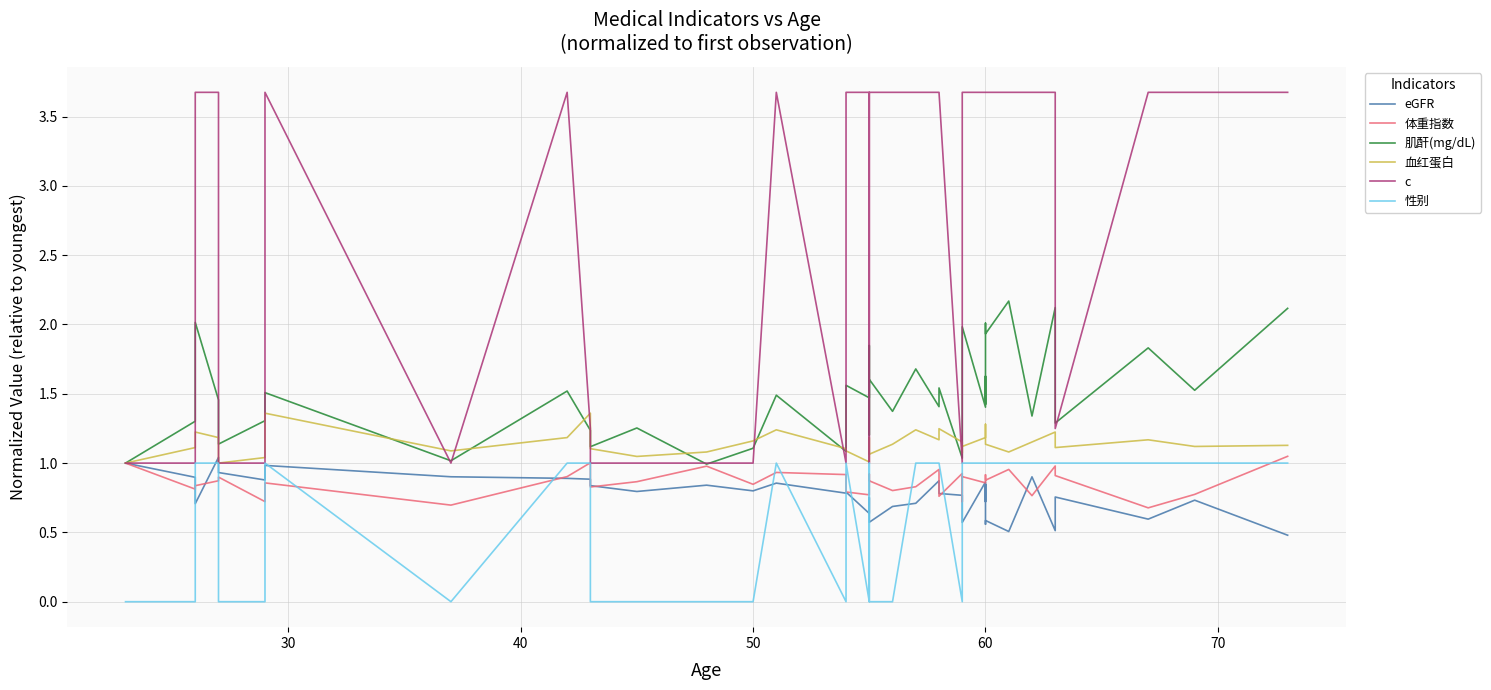

What are all the series names shown in the legend?

eGFR, 体重指数, 肌酐(mg/dL), 血红蛋白, c, 性别